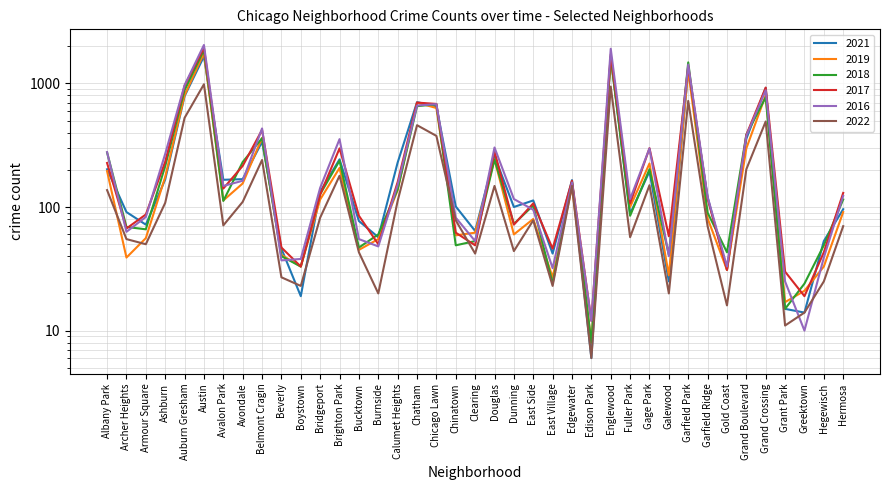

What is the spread (max minus min) of values at Austin?

1061